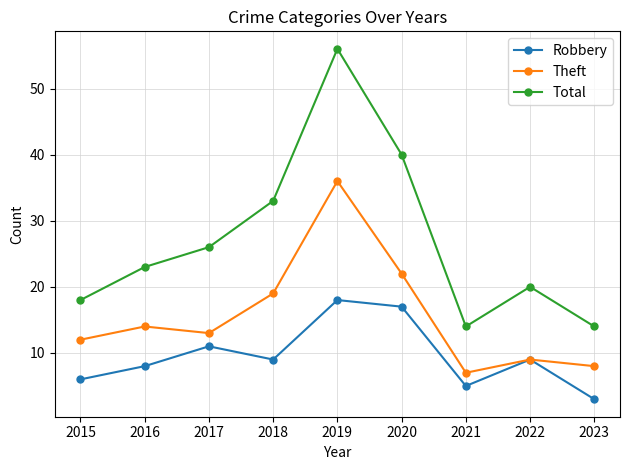

How many interior local valleys does the Robbery series have?

2